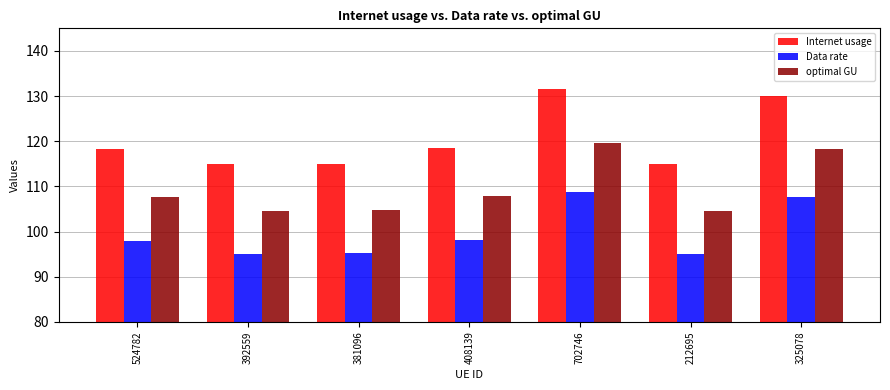

What are all the series names shown in the legend?

Internet usage, Data rate, optimal GU